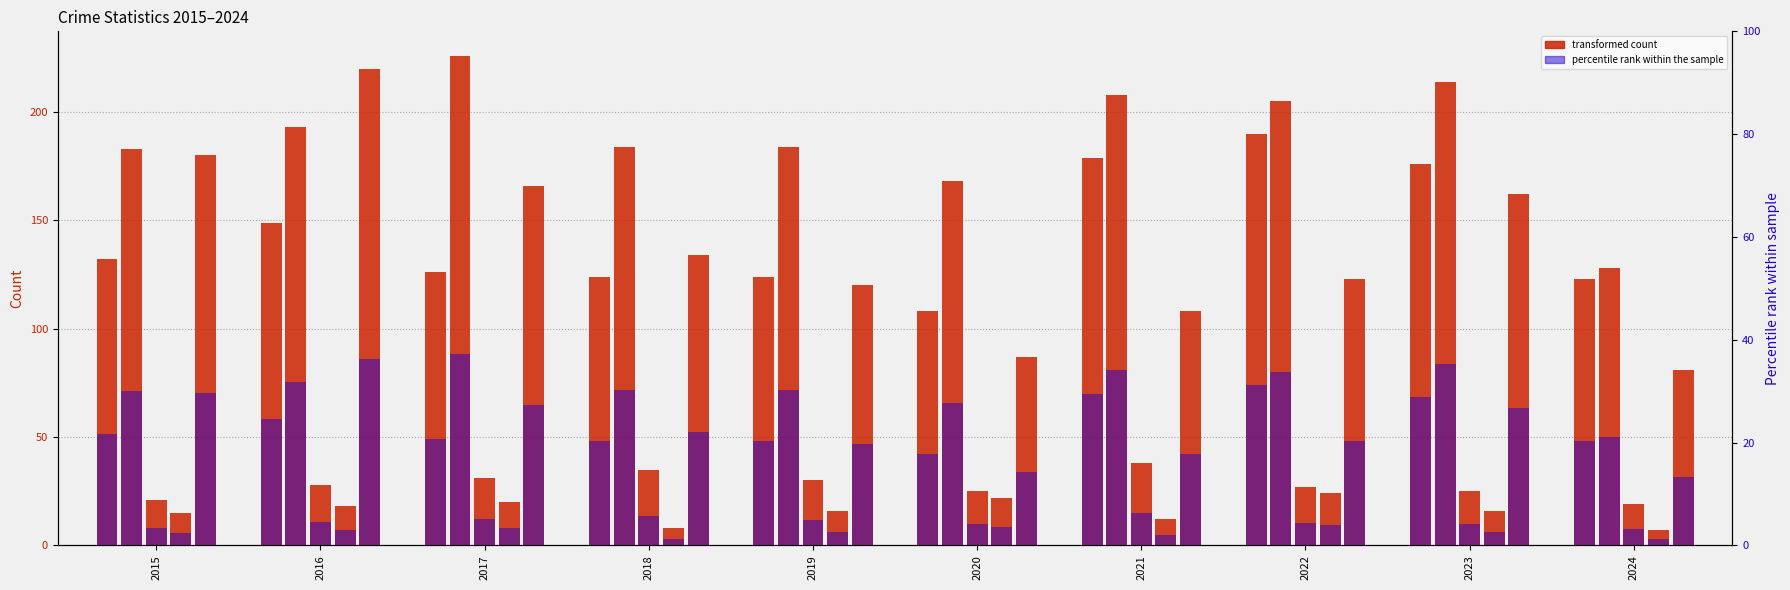

At which label does Criminal Sexual Assault first exceed 4?

2016